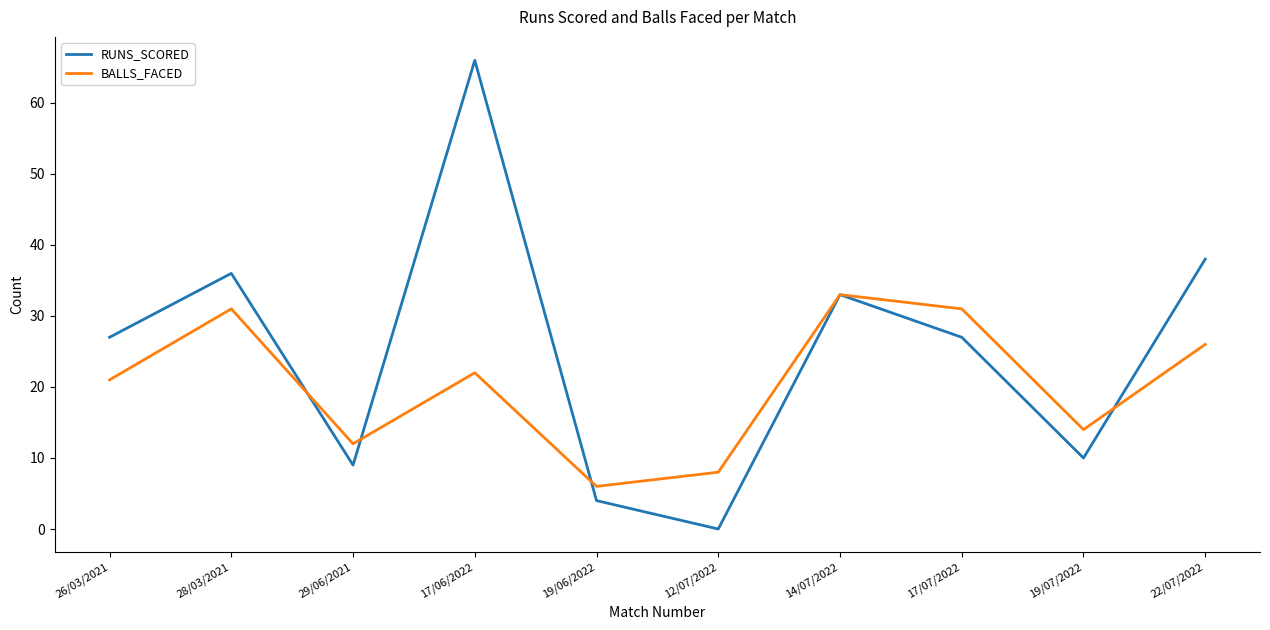

List the series in order of their peak value, lowest first.

BALLS_FACED, RUNS_SCORED